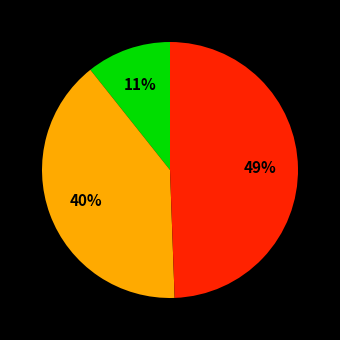

To the nearest percent, what is the average slice percentage?

33%